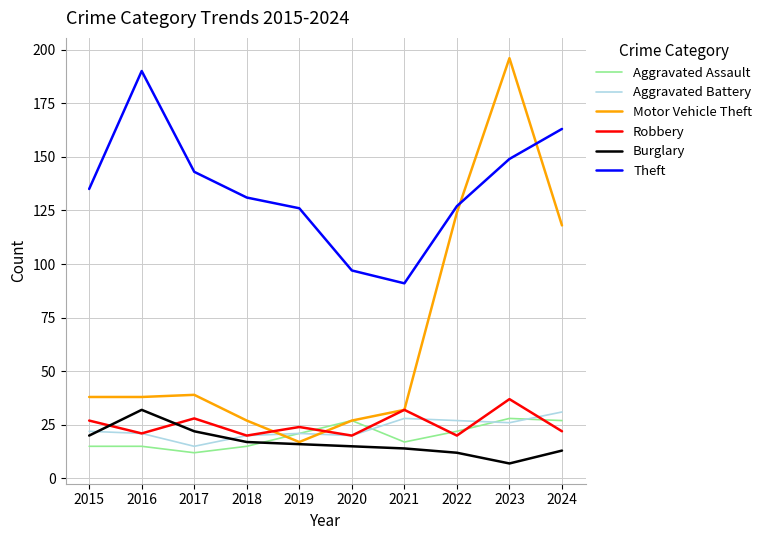

Between 2016 and 2019, which series saw the biggest shift?

Theft